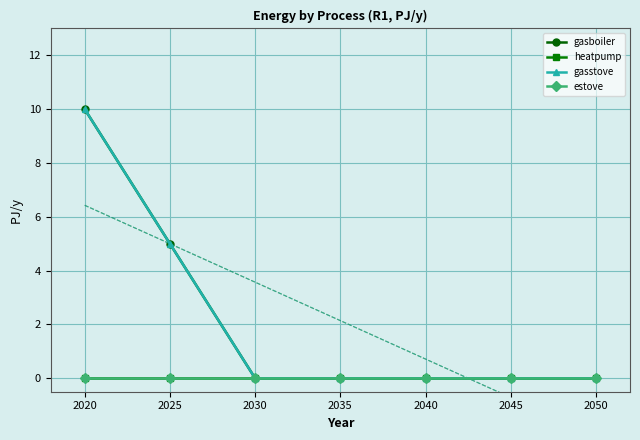

Reading right to left, list all the values displayed in this chart.

gasboiler: 0	0	0	0	0	5	10
heatpump: 0	0	0	0	0	0	0
gasstove: 0	0	0	0	0	5	10
estove: 0	0	0	0	0	0	0